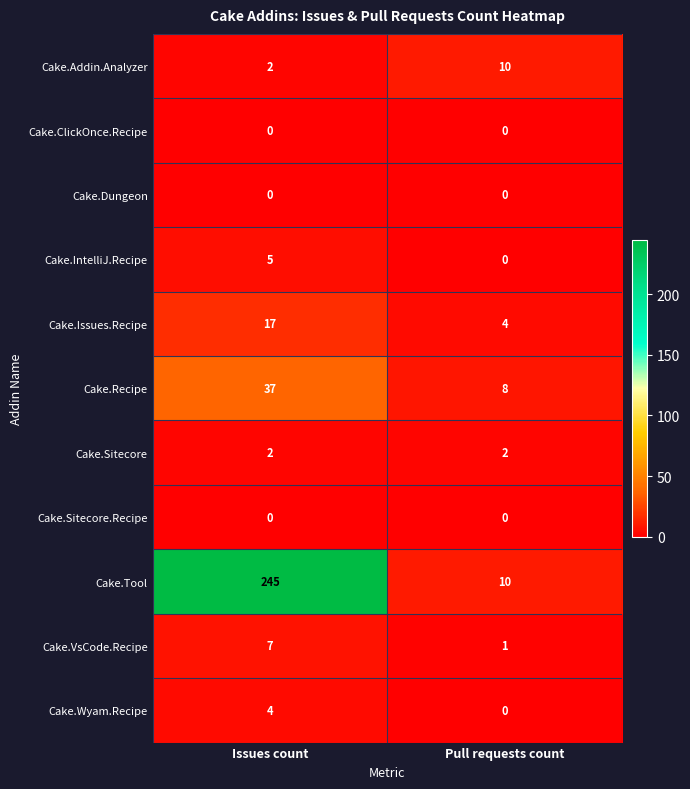

What is the sum of the Cake.VsCode.Recipe values at Issues count and Pull requests count?

8